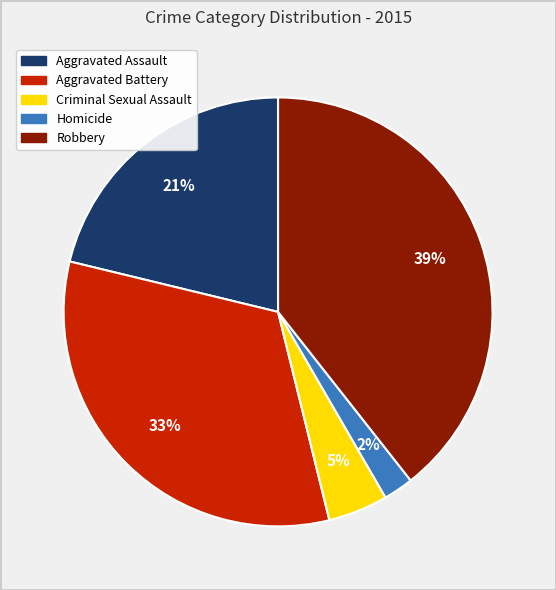

True or false: Robbery accounts for 25% of the total.

False